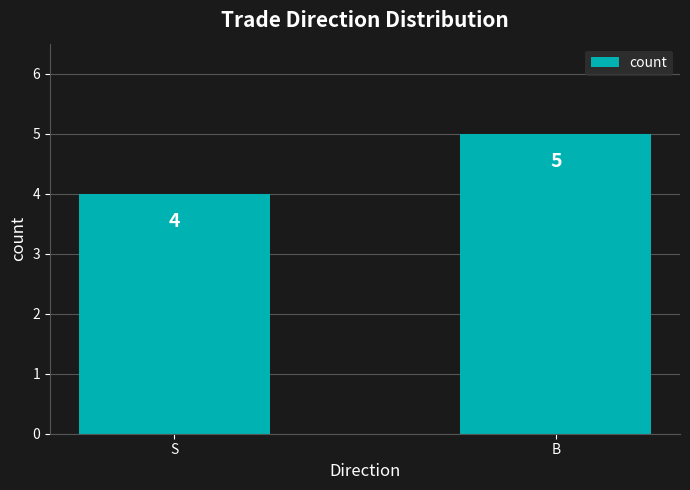

List the labels in order of value, largest first.

B, S